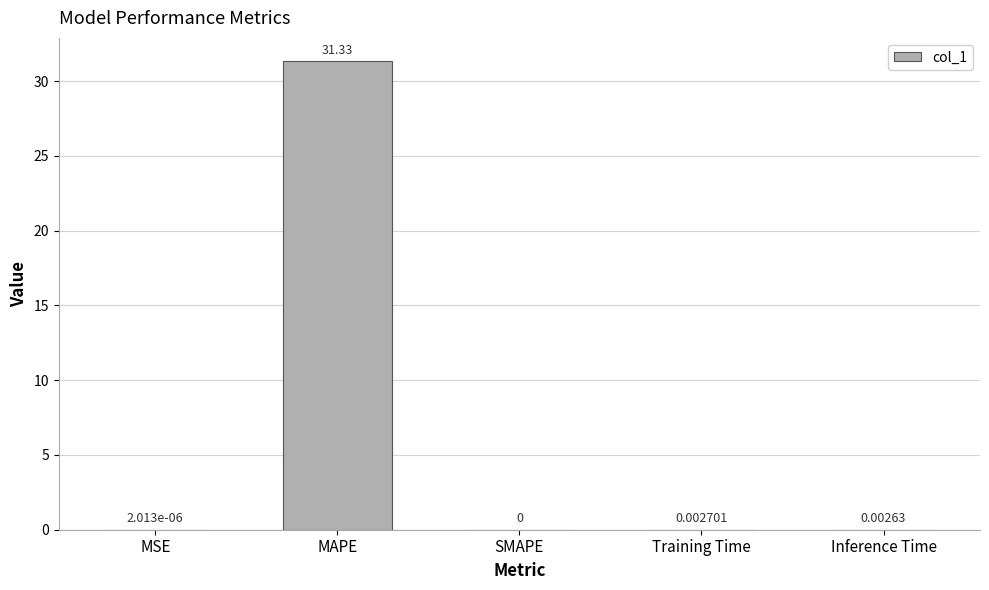

Between Training Time and MAPE, which is larger?

MAPE